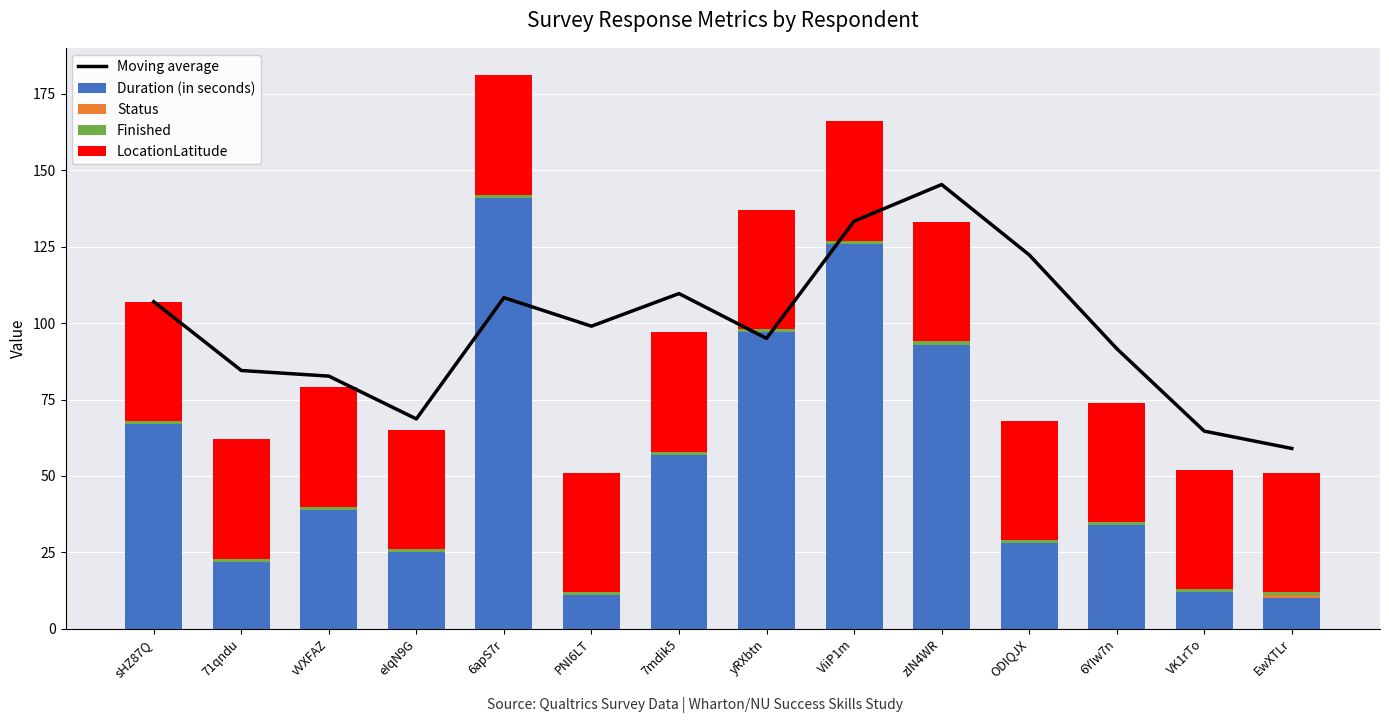

Which category has the highest value across all series?

zIN4WR